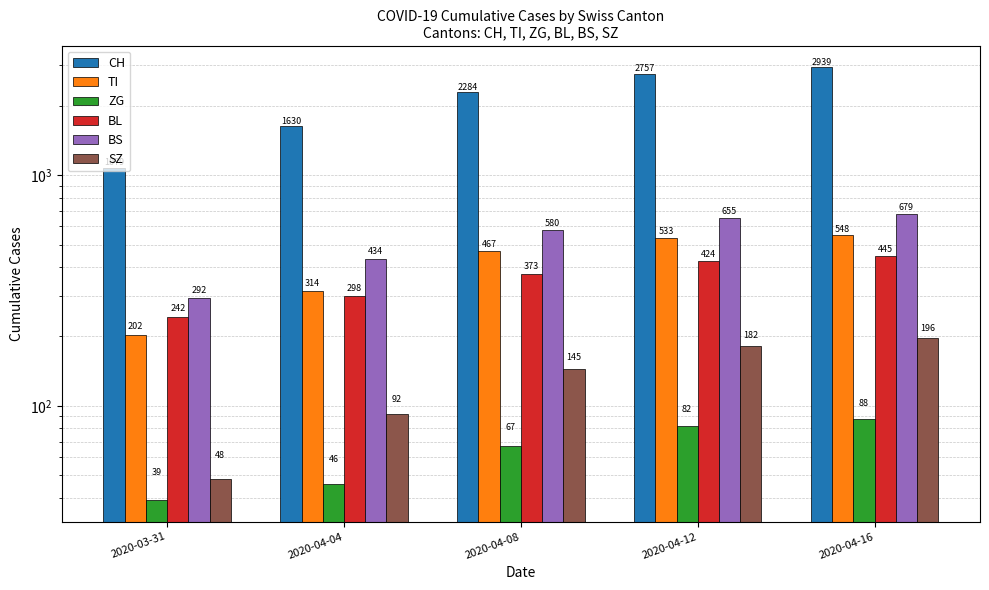

What is the maximum value for CH?

2939